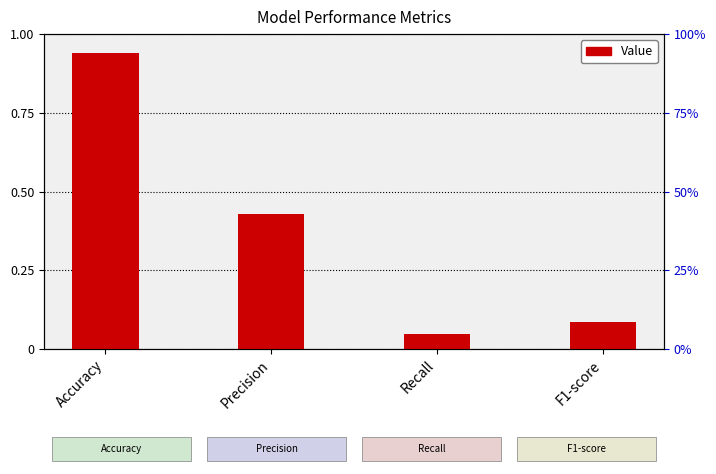

Rank the categories by value from highest to lowest.

Accuracy, Precision, F1-score, Recall